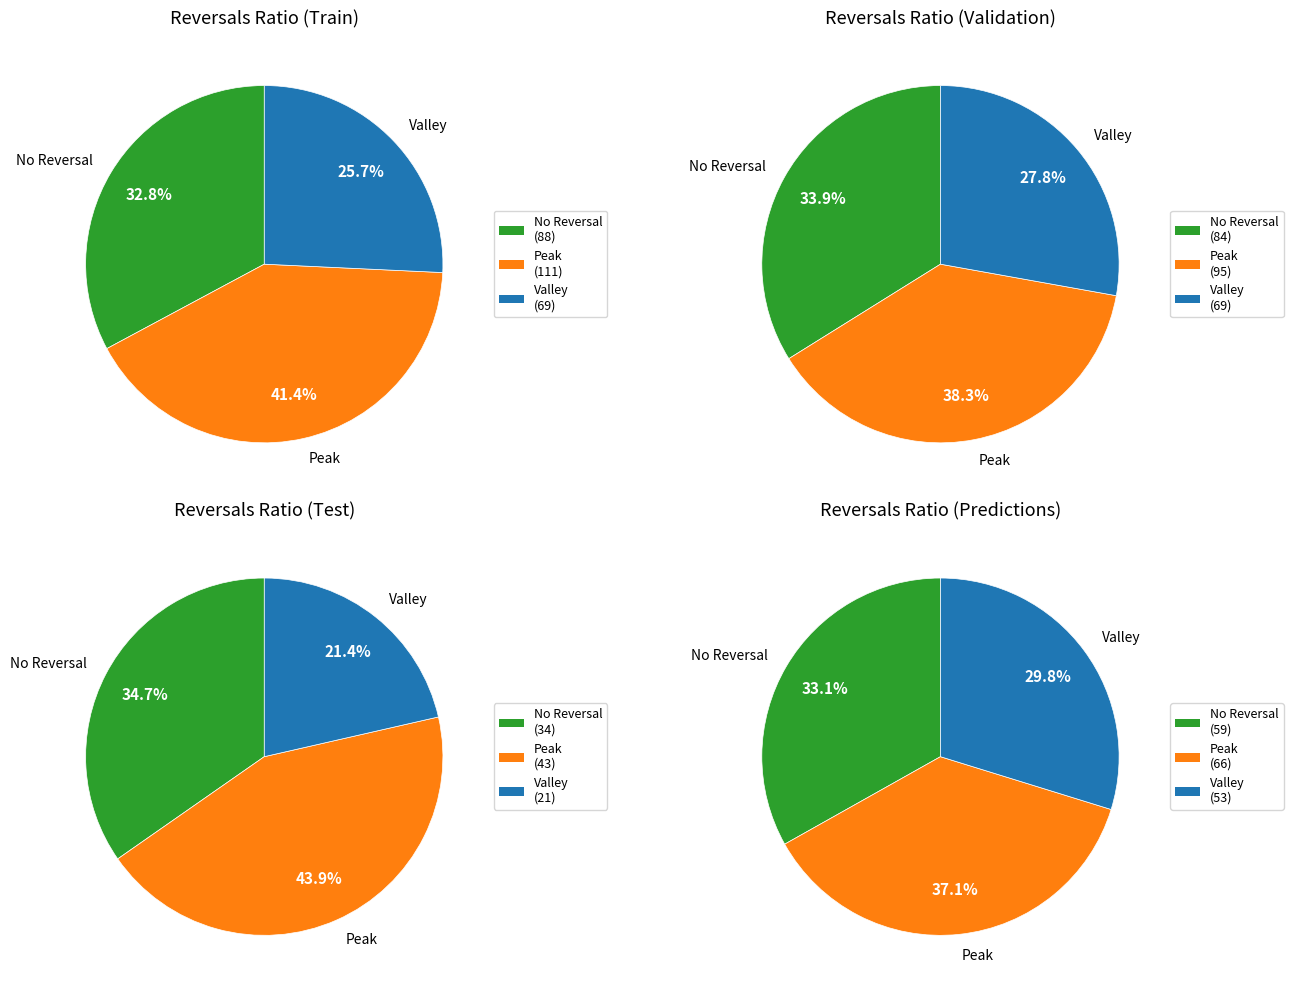

Does 23 account for over 50% of the chart?

No